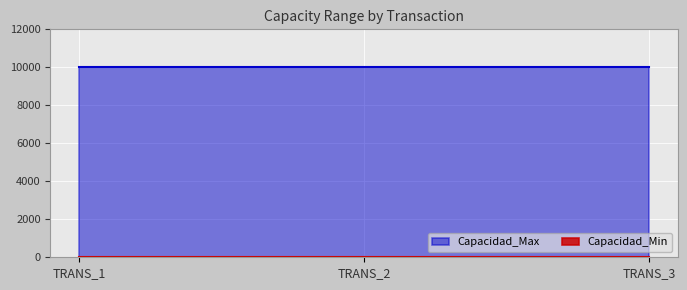

List the series in order of their overall mean, lowest first.

Capacidad_Min, Capacidad_Max